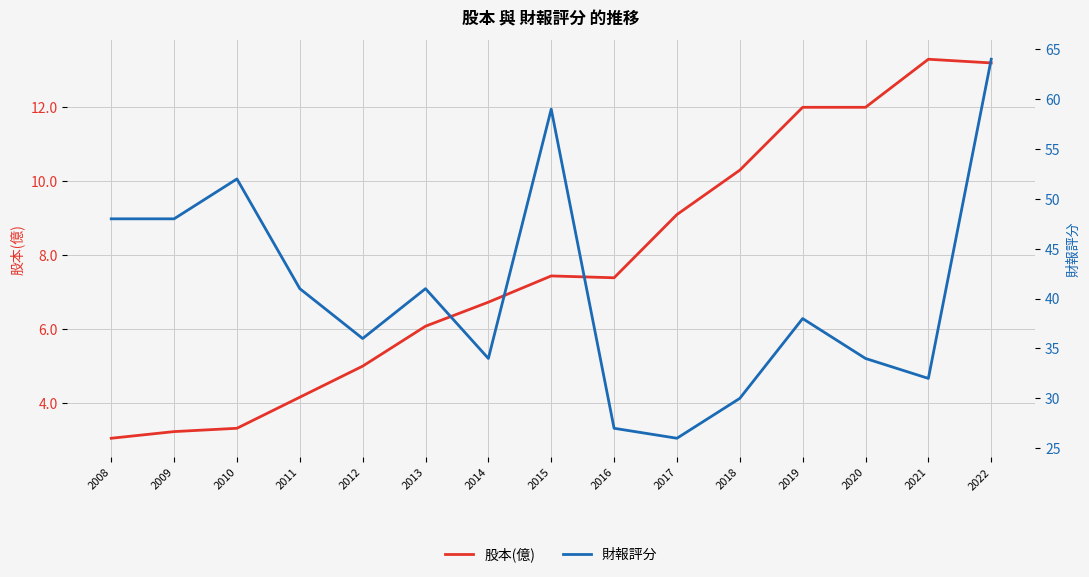

Which category has the lowest value in the 財報評分 series?

2017